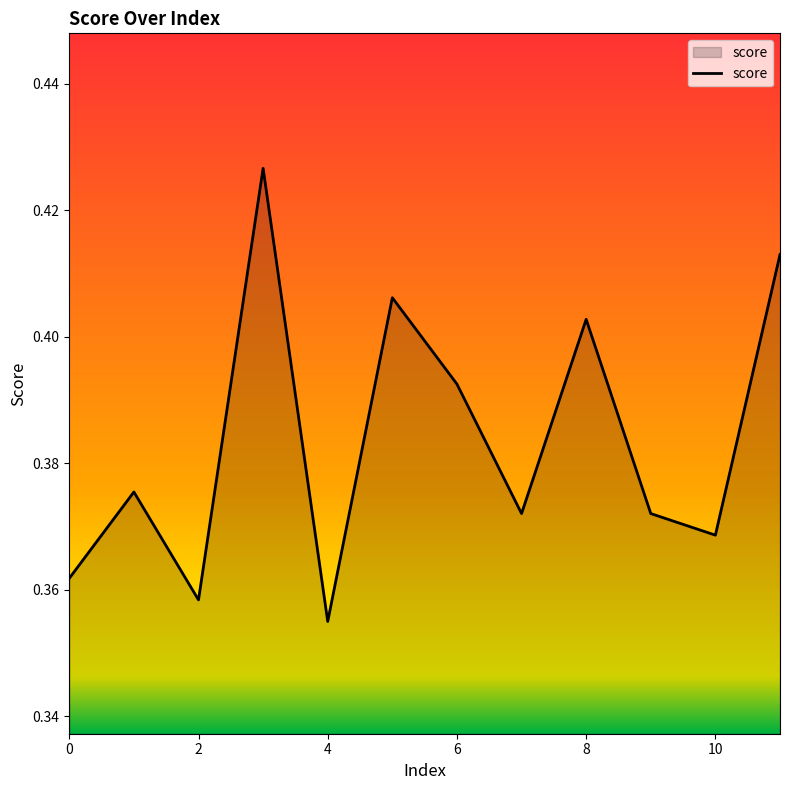

What is the minimum value shown in the chart?

0.4